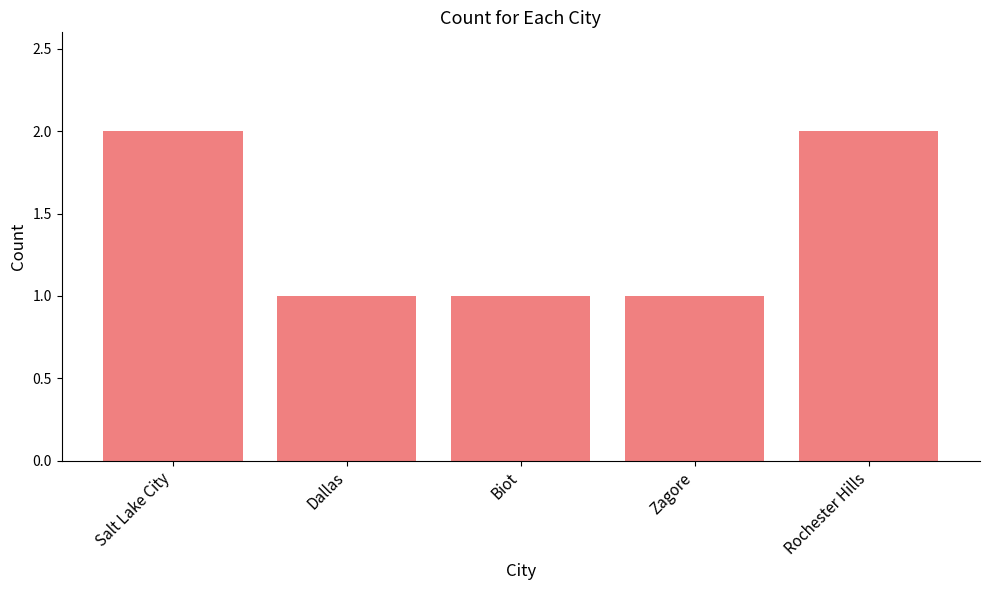

Is it true that the value at Biot is 1?

True